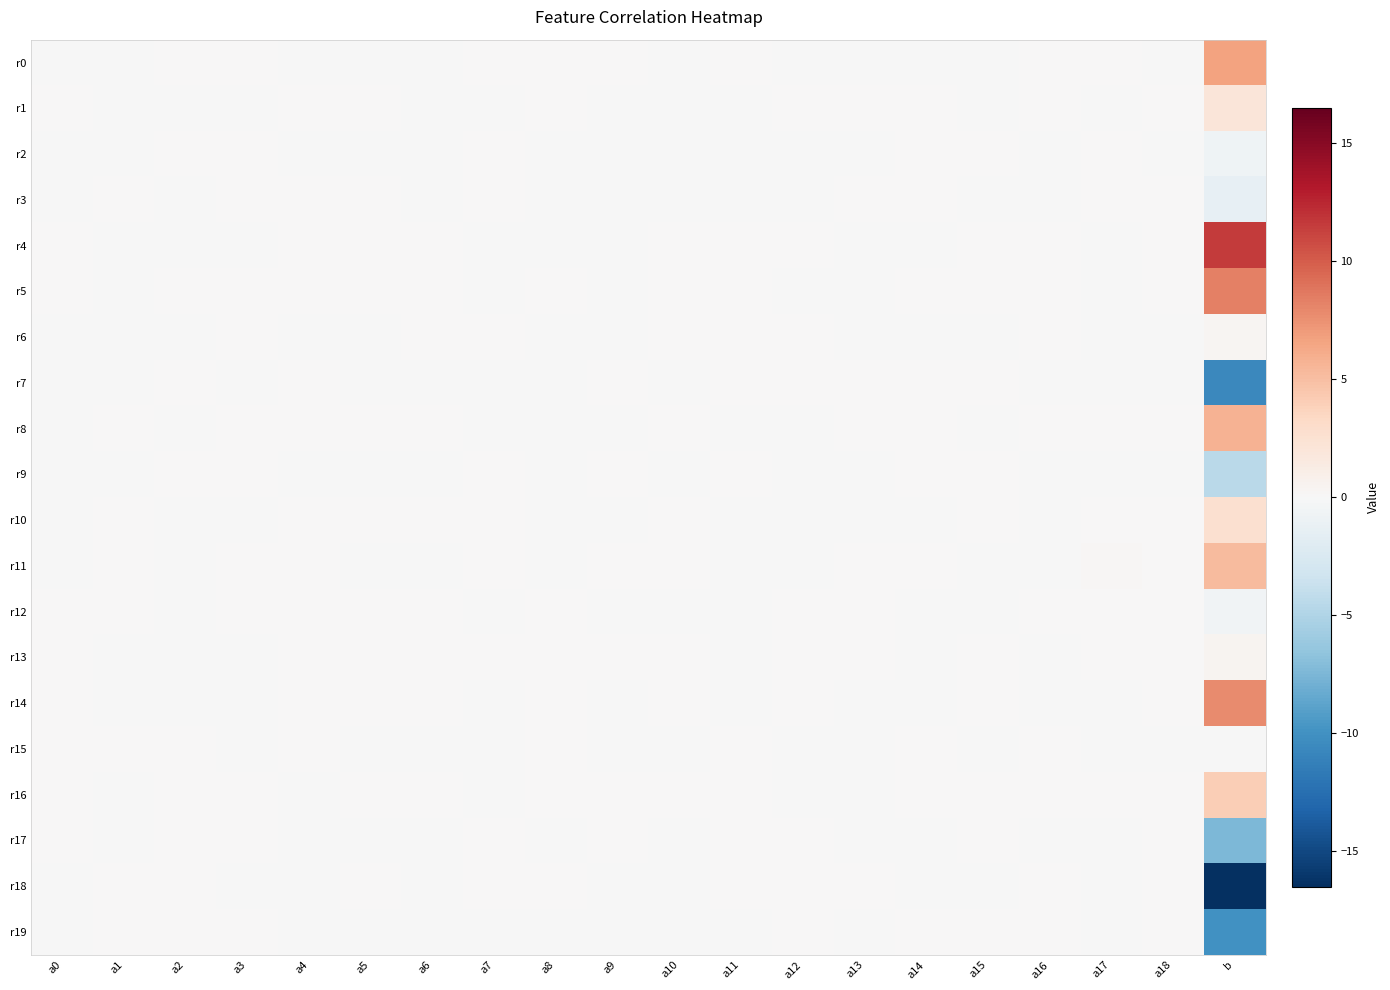

Reading left to right, extract all data points from this chart.

r0: a0=-0.0	a1=-0.0	a2=0.0	a3=0.0	a4=-0.0	a5=-0.0	a6=-0.0	a7=0.0	a8=0.0	a9=0.0	a10=-0.0	a11=0.0	a12=-0.1	a13=-0.0	a14=-0.0	a15=-0.0	a16=0.0	a17=0.0	a18=-0.0	b=6.7
r1: a0=0.0	a1=-0.0	a2=-0.1	a3=-0.0	a4=0.0	a5=0.0	a6=-0.0	a7=-0.0	a8=0.0	a9=-0.0	a10=-0.0	a11=-0.0	a12=0.0	a13=0.0	a14=0.0	a15=-0.0	a16=0.0	a17=-0.0	a18=0.0	b=2.0
r2: a0=-0.0	a1=-0.0	a2=0.0	a3=0.0	a4=-0.0	a5=-0.0	a6=-0.0	a7=0.0	a8=-0.0	a9=-0.0	a10=-0.0	a11=-0.0	a12=-0.1	a13=-0.0	a14=0.0	a15=0.0	a16=-0.0	a17=0.1	a18=-0.0	b=-0.7
r3: a0=-0.0	a1=0.1	a2=-0.0	a3=0.0	a4=0.0	a5=0.0	a6=-0.0	a7=0.0	a8=-0.0	a9=-0.0	a10=-0.0	a11=-0.0	a12=-0.1	a13=0.0	a14=0.0	a15=-0.0	a16=-0.0	a17=0.0	a18=0.0	b=-1.3
r4: a0=0.0	a1=-0.1	a2=-0.0	a3=-0.0	a4=0.1	a5=0.0	a6=0.0	a7=-0.0	a8=-0.0	a9=-0.0	a10=0.0	a11=0.0	a12=0.0	a13=-0.0	a14=-0.0	a15=0.0	a16=0.0	a17=-0.0	a18=0.0	b=11.5
r5: a0=0.0	a1=-0.0	a2=0.0	a3=0.0	a4=0.0	a5=0.0	a6=0.0	a7=-0.0	a8=0.0	a9=-0.0	a10=0.0	a11=0.0	a12=-0.0	a13=-0.0	a14=0.0	a15=0.0	a16=0.0	a17=-0.0	a18=0.0	b=8.3
r6: a0=-0.0	a1=-0.0	a2=-0.0	a3=0.0	a4=-0.0	a5=-0.0	a6=0.0	a7=0.0	a8=-0.0	a9=-0.0	a10=0.0	a11=0.0	a12=0.0	a13=-0.0	a14=-0.0	a15=-0.0	a16=0.0	a17=-0.0	a18=-0.0	b=0.3
r7: a0=-0.0	a1=-0.0	a2=0.0	a3=-0.0	a4=0.0	a5=-0.0	a6=-0.0	a7=-0.0	a8=-0.0	a9=0.0	a10=-0.0	a11=0.0	a12=0.1	a13=0.0	a14=0.0	a15=0.0	a16=-0.0	a17=-0.0	a18=-0.0	b=-10.7
r8: a0=-0.0	a1=0.1	a2=-0.0	a3=0.0	a4=0.0	a5=0.0	a6=0.0	a7=-0.0	a8=-0.0	a9=-0.0	a10=0.0	a11=-0.0	a12=-0.1	a13=0.0	a14=0.0	a15=-0.0	a16=0.0	a17=0.1	a18=0.0	b=5.7
r9: a0=-0.0	a1=-0.0	a2=0.1	a3=0.0	a4=-0.0	a5=-0.0	a6=-0.0	a7=0.0	a8=-0.0	a9=0.0	a10=-0.0	a11=0.0	a12=-0.0	a13=-0.0	a14=0.0	a15=0.0	a16=-0.0	a17=-0.1	a18=-0.0	b=-4.4
r10: a0=-0.0	a1=0.0	a2=-0.0	a3=-0.0	a4=0.0	a5=0.0	a6=0.0	a7=0.0	a8=-0.1	a9=-0.0	a10=0.0	a11=-0.0	a12=-0.0	a13=-0.0	a14=-0.0	a15=0.0	a16=-0.0	a17=0.1	a18=0.0	b=2.6
r11: a0=-0.0	a1=0.0	a2=-0.0	a3=0.0	a4=0.0	a5=-0.0	a6=-0.0	a7=0.0	a8=-0.0	a9=0.0	a10=0.0	a11=-0.0	a12=-0.0	a13=0.0	a14=0.0	a15=-0.0	a16=-0.0	a17=0.1	a18=0.0	b=5.2
r12: a0=0.0	a1=0.1	a2=-0.0	a3=0.0	a4=0.0	a5=0.0	a6=0.0	a7=-0.0	a8=0.1	a9=-0.0	a10=-0.0	a11=-0.0	a12=0.0	a13=0.0	a14=-0.0	a15=-0.0	a16=0.0	a17=0.0	a18=0.0	b=-0.6
r13: a0=0.0	a1=-0.0	a2=-0.0	a3=-0.0	a4=0.0	a5=0.0	a6=0.0	a7=0.0	a8=0.0	a9=0.0	a10=0.0	a11=-0.0	a12=0.0	a13=0.0	a14=-0.0	a15=0.0	a16=-0.0	a17=0.0	a18=0.0	b=0.5
r14: a0=0.0	a1=-0.0	a2=-0.0	a3=-0.0	a4=0.0	a5=0.0	a6=0.1	a7=-0.0	a8=0.0	a9=-0.0	a10=0.0	a11=-0.0	a12=0.0	a13=-0.0	a14=-0.0	a15=0.0	a16=-0.0	a17=-0.1	a18=0.0	b=7.8
r15: a0=0.0	a1=0.0	a2=0.0	a3=-0.0	a4=0.0	a5=-0.0	a6=-0.0	a7=-0.0	a8=0.0	a9=-0.0	a10=-0.0	a11=0.0	a12=-0.0	a13=-0.0	a14=0.0	a15=-0.0	a16=0.0	a17=-0.0	a18=-0.0	b=-0.0
r16: a0=0.0	a1=-0.0	a2=0.0	a3=0.0	a4=-0.0	a5=0.0	a6=0.0	a7=-0.0	a8=0.0	a9=0.0	a10=0.0	a11=0.0	a12=-0.0	a13=-0.0	a14=0.0	a15=0.0	a16=0.0	a17=0.0	a18=0.0	b=4.1
r17: a0=0.0	a1=-0.0	a2=0.0	a3=0.0	a4=-0.0	a5=-0.0	a6=-0.0	a7=0.0	a8=-0.0	a9=0.0	a10=-0.0	a11=0.0	a12=0.1	a13=-0.0	a14=-0.0	a15=0.0	a16=-0.0	a17=-0.1	a18=0.0	b=-7.4
r18: a0=-0.0	a1=0.0	a2=0.0	a3=-0.0	a4=-0.0	a5=0.0	a6=-0.0	a7=0.0	a8=0.0	a9=-0.0	a10=-0.0	a11=0.0	a12=0.1	a13=0.0	a14=-0.0	a15=-0.0	a16=0.0	a17=-0.0	a18=0.0	b=-16.5
r19: a0=-0.0	a1=0.0	a2=0.1	a3=0.0	a4=-0.0	a5=-0.0	a6=-0.0	a7=-0.0	a8=-0.1	a9=-0.0	a10=-0.0	a11=-0.0	a12=0.1	a13=-0.0	a14=0.0	a15=0.0	a16=0.0	a17=-0.0	a18=0.0	b=-10.0